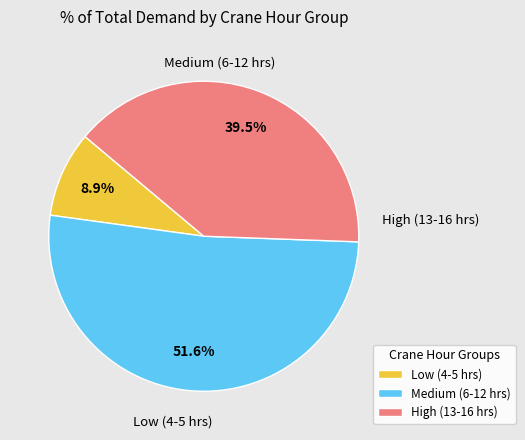

To the nearest percent, what is the difference between the largest and smallest slice percentages?

43%